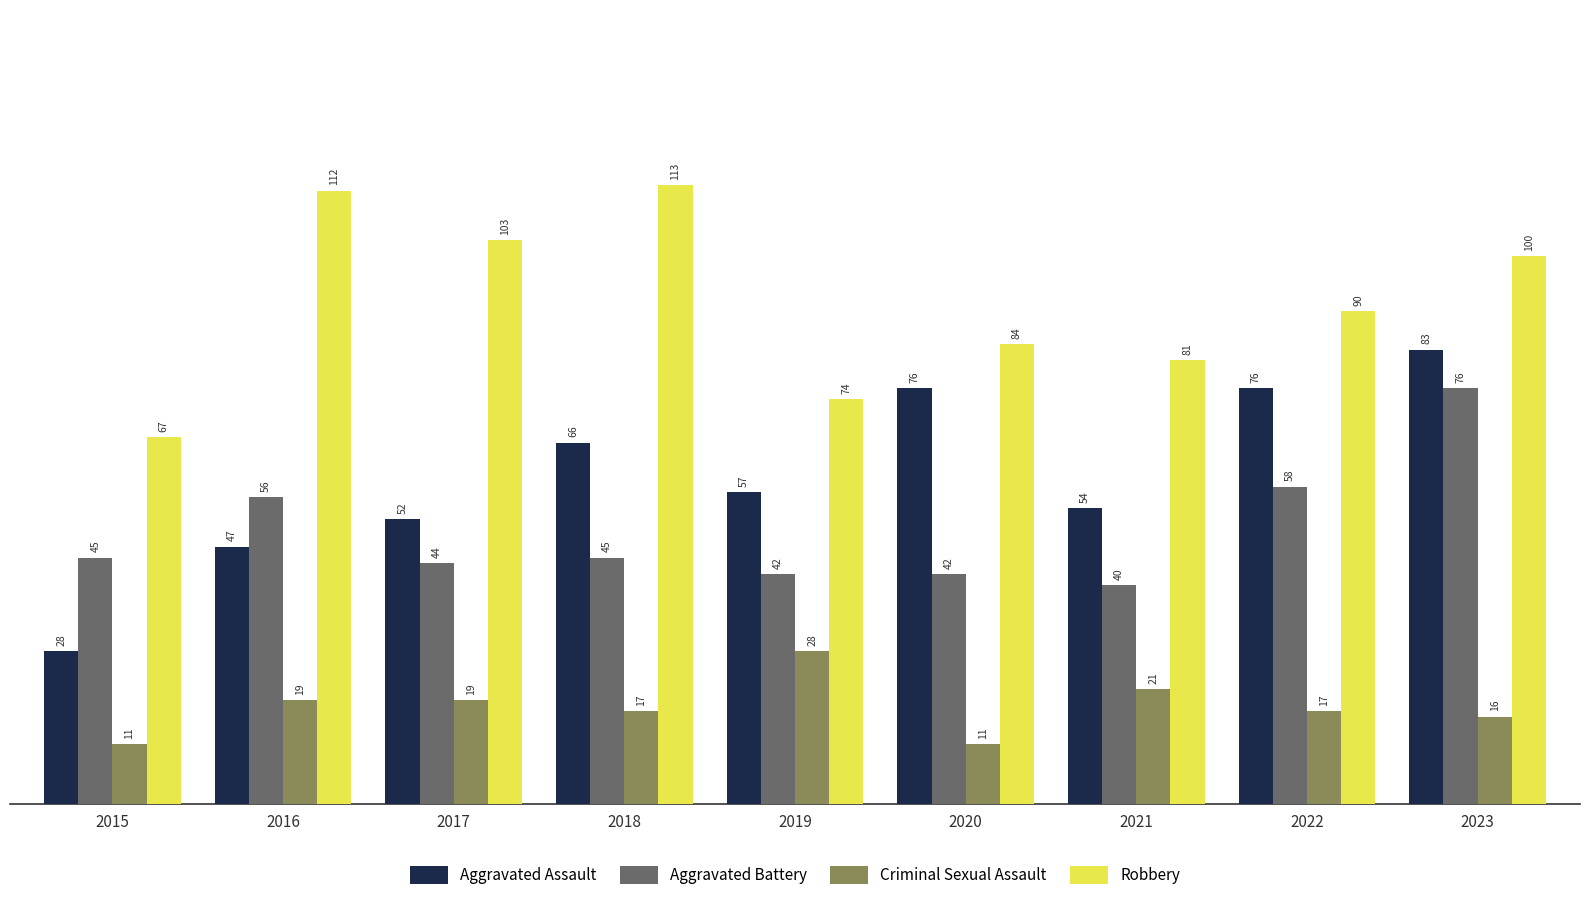

What is the difference between the second highest and second lowest values in the Aggravated Assault series?

29